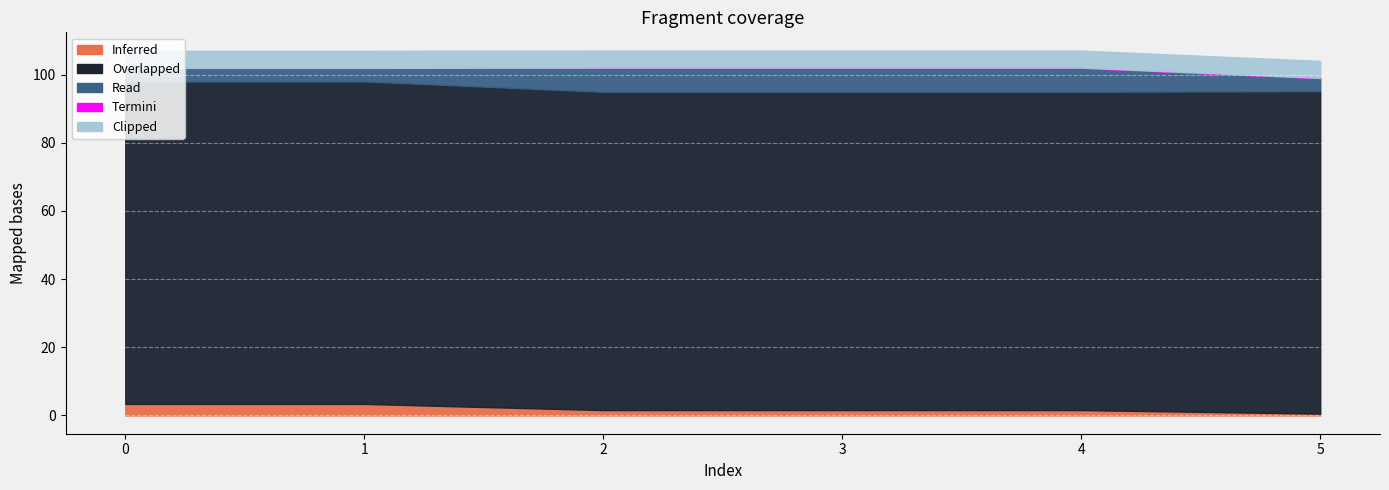

What is the sum of all Overlapped values?

564.0